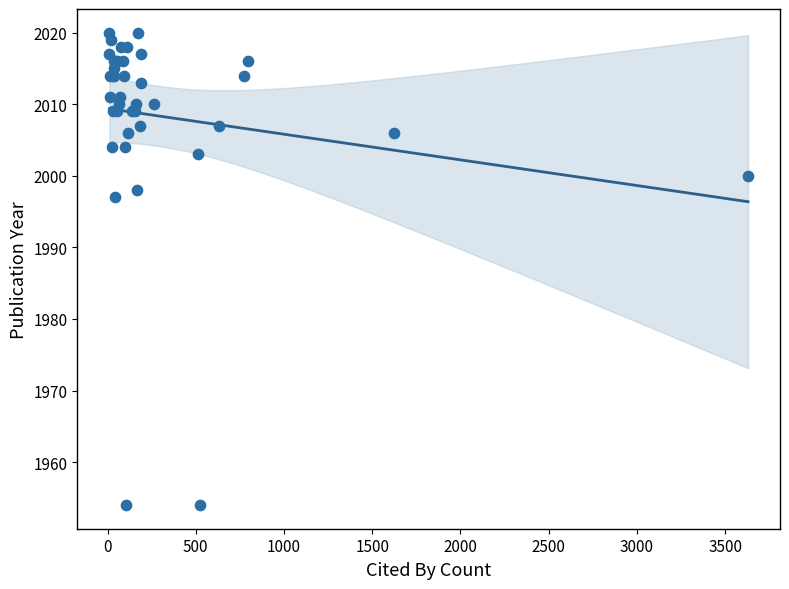

What Y value in the scatter plot is closest to 1987?

1997